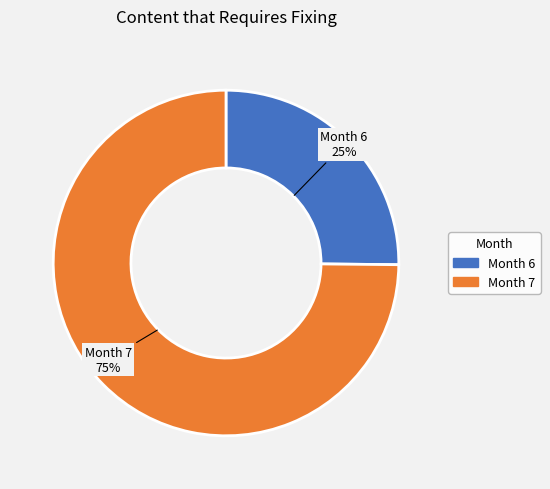

Count the number of slices in the pie.

2